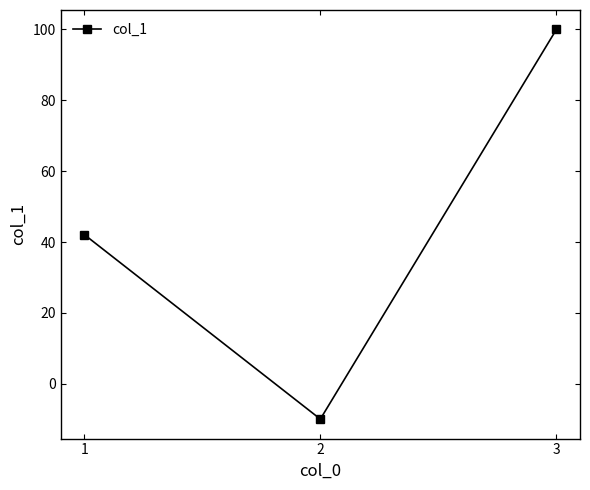

What is the sum of all values?

132.1